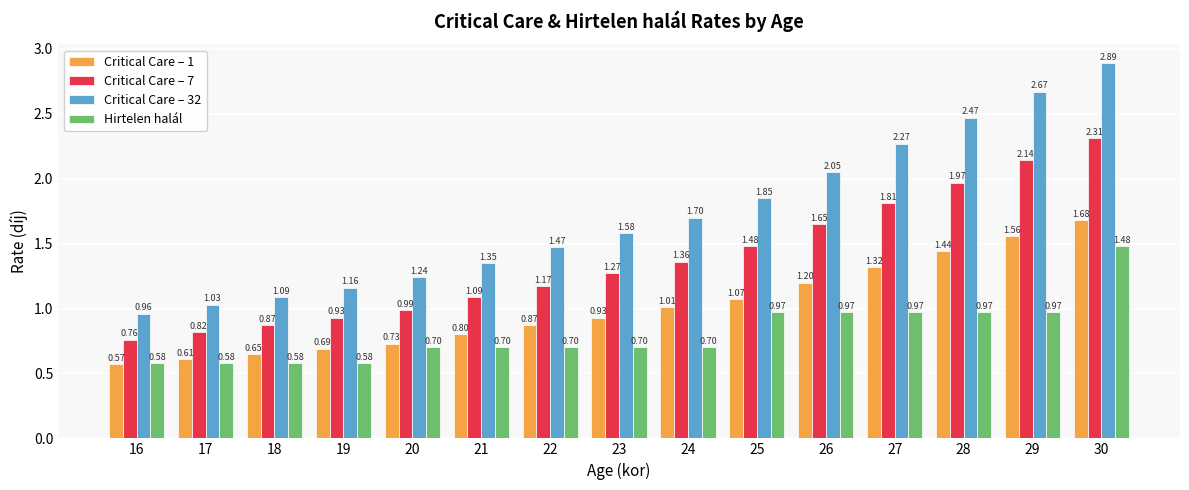

What is the spread (max minus min) of values at 20?

0.5